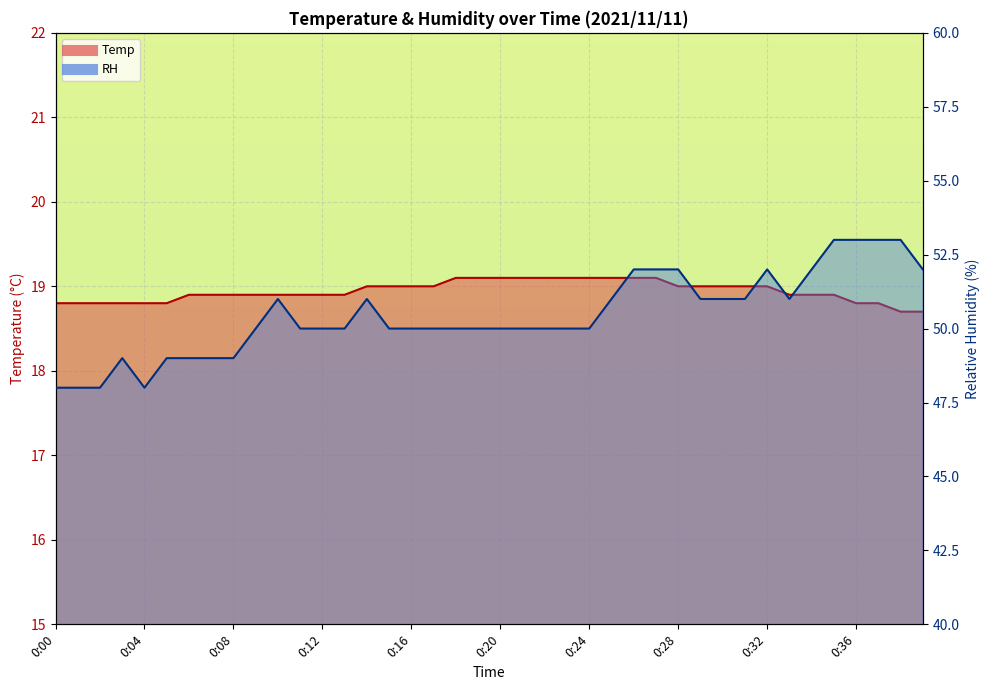

List the series in order of their peak value, lowest first.

Temp, RH